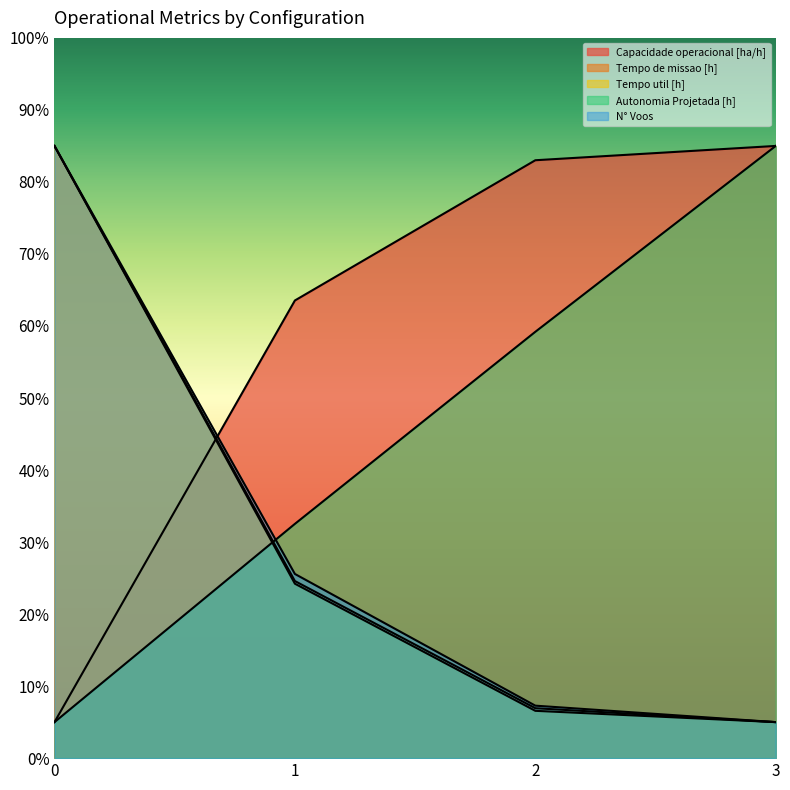

Is the value of Tempo de missao [h] at 3 greater than the value of N° Voos at 1?

No